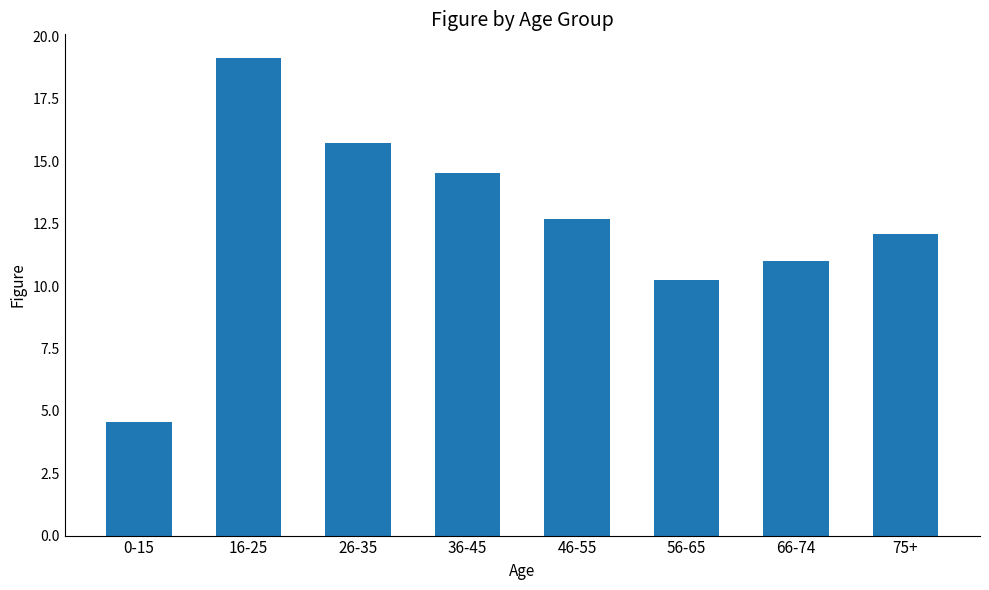

True or false: the data shows 16.7 at 75+.

False